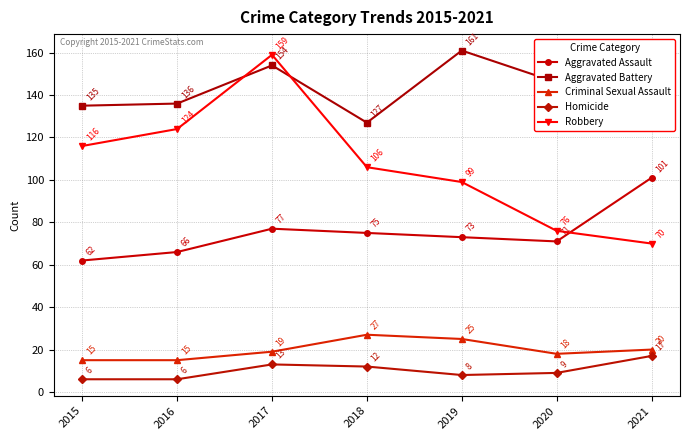

What is the difference between the second highest and second lowest values in the Homicide series?

7